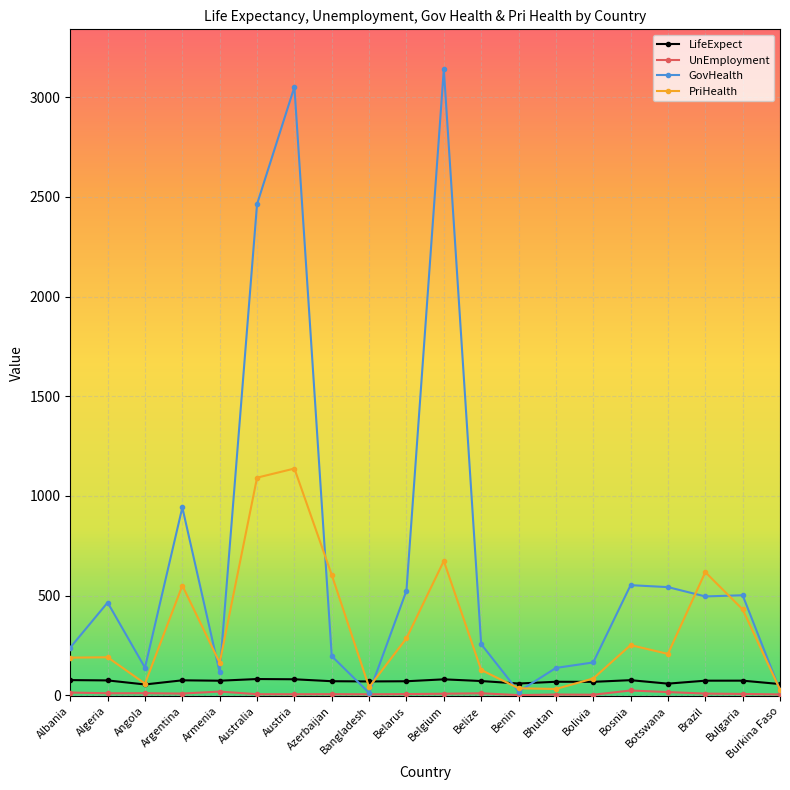

What is the spread (max minus min) of values at Belarus?

518.7